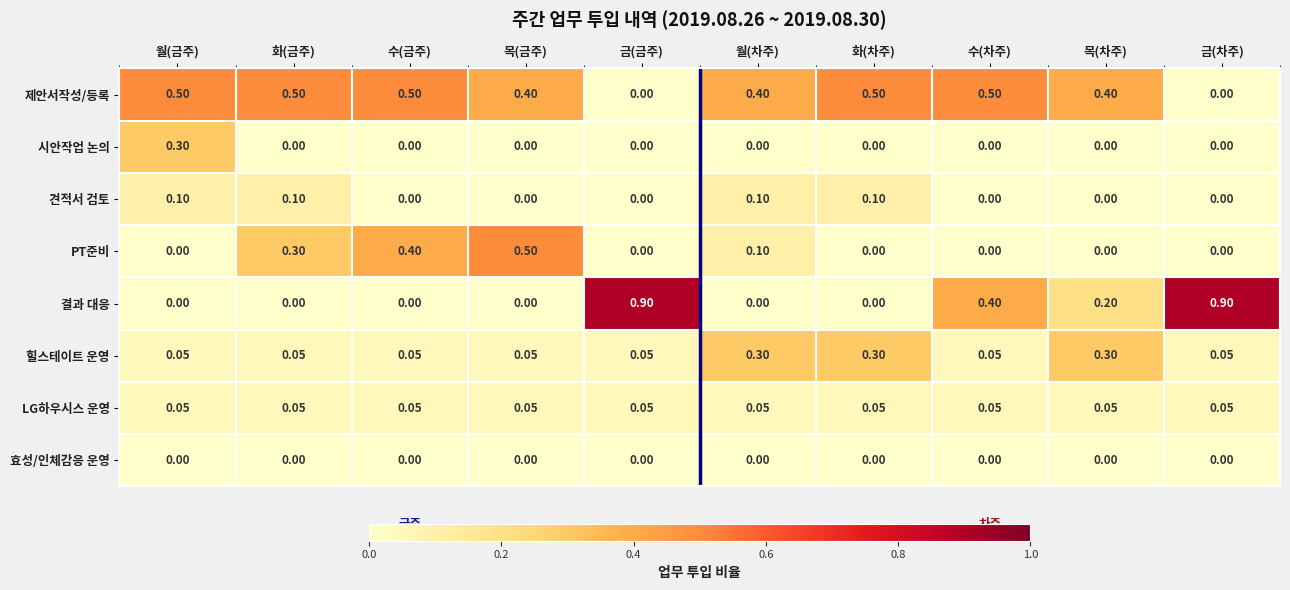

Which series has the widest spread of values?

결과 대응